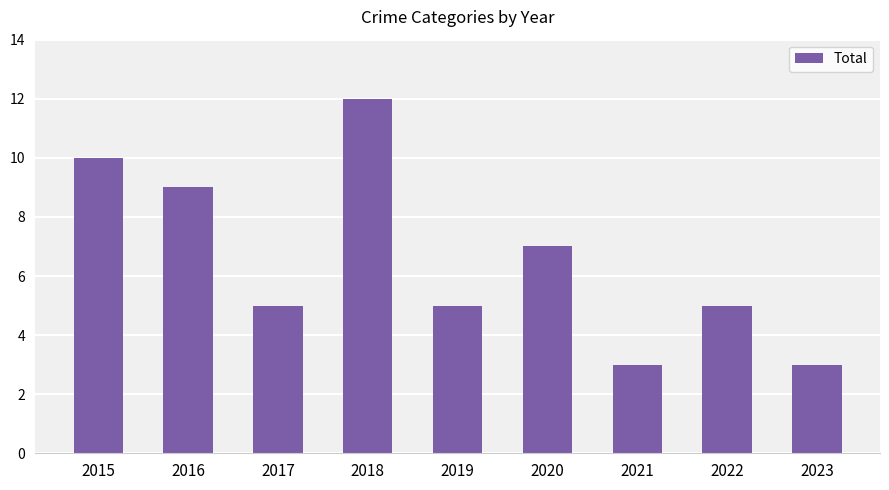

Where does the data first go above 5?

2015